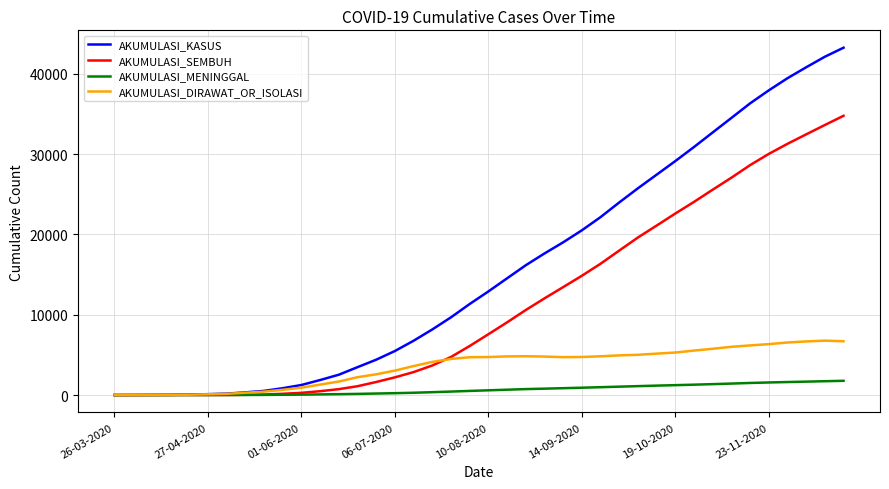

Which series has the largest total across all categories?

AKUMULASI_KASUS